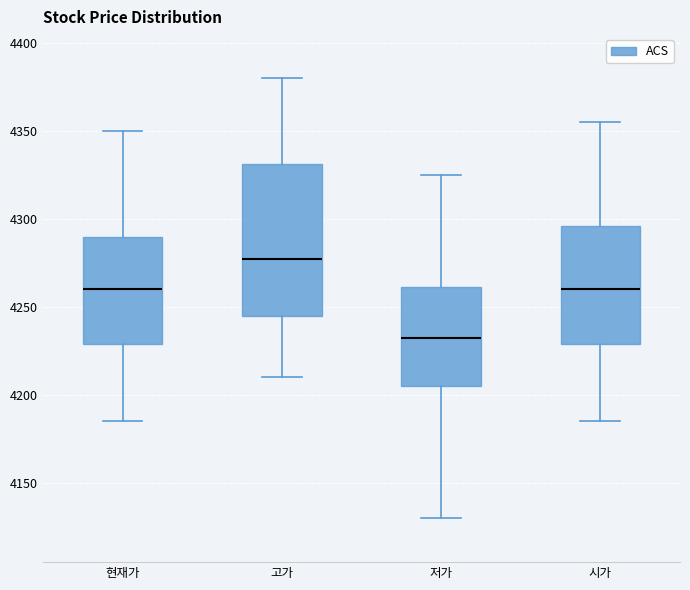

Which box is the tallest, from its lower edge to its upper edge?

고가